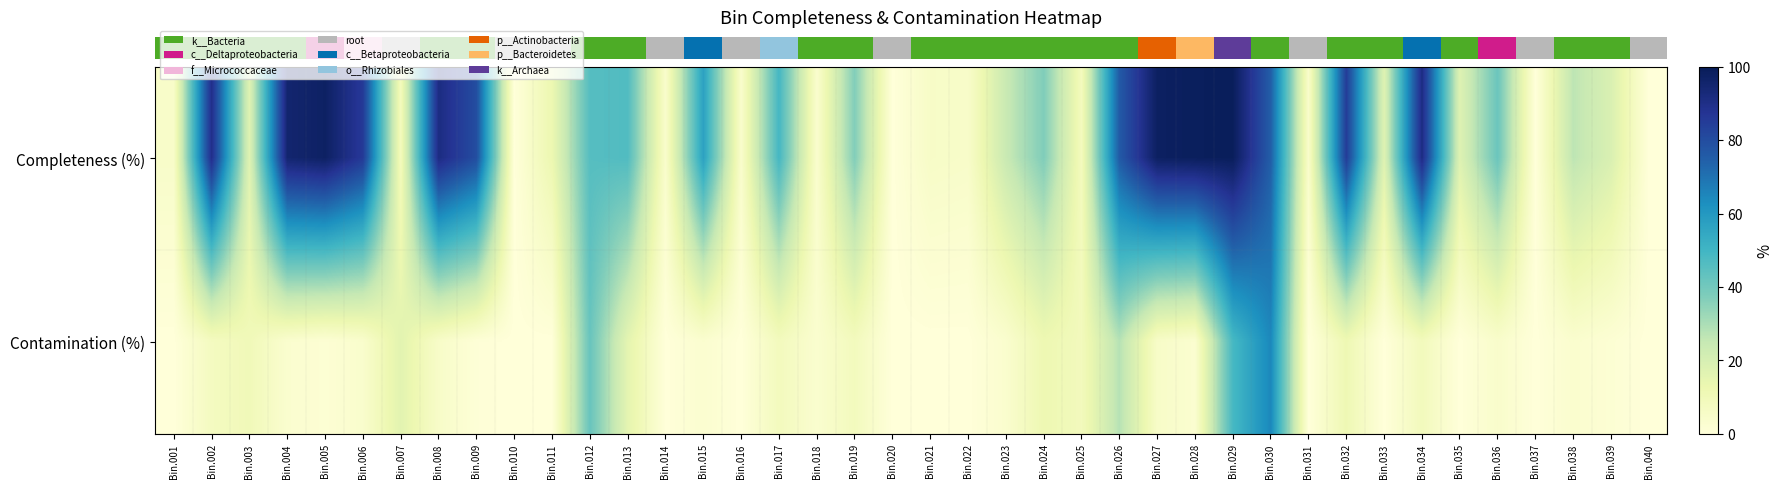

What is the spread (max minus min) of values at Bin.035?

17.7